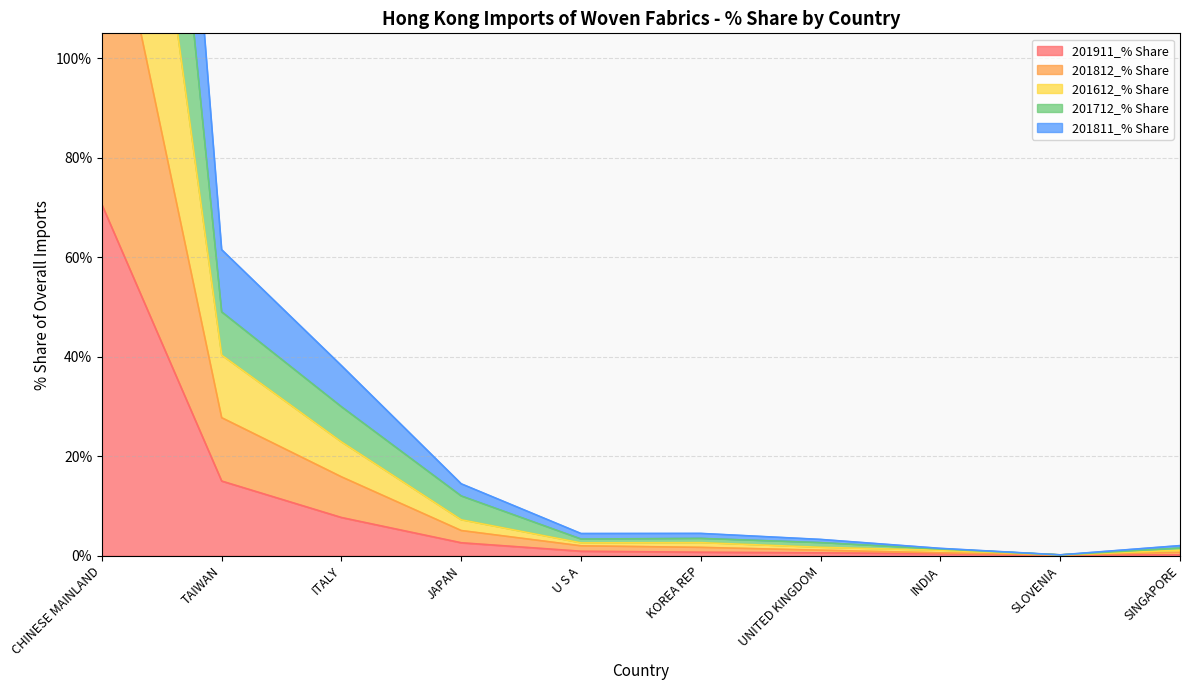

True or false: 201811_% Share and 201712_% Share intersect in this chart.

False